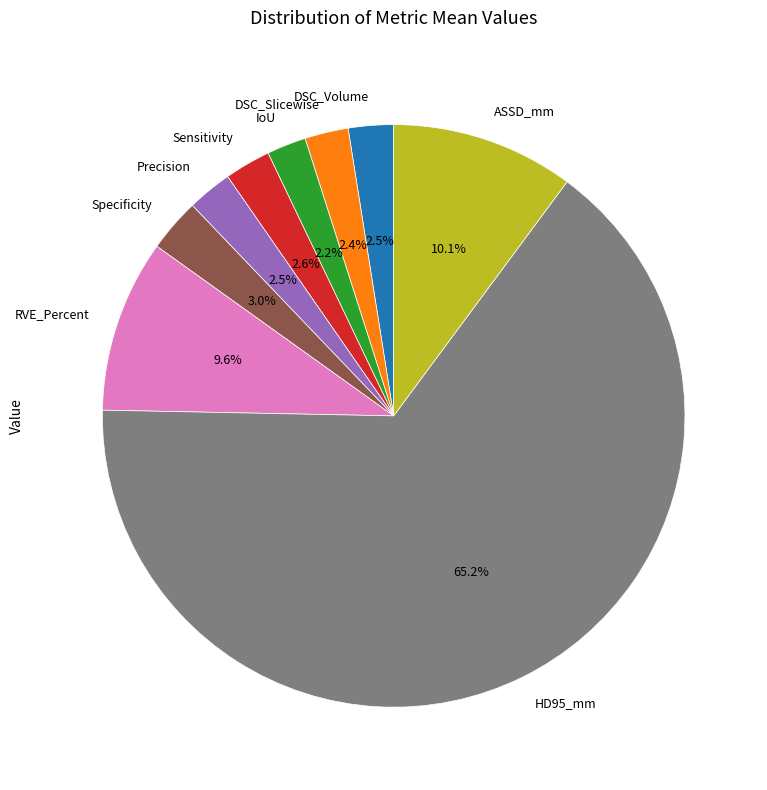

Approximately how many times larger is the value at IoU compared to RVE_Percent?

0.2